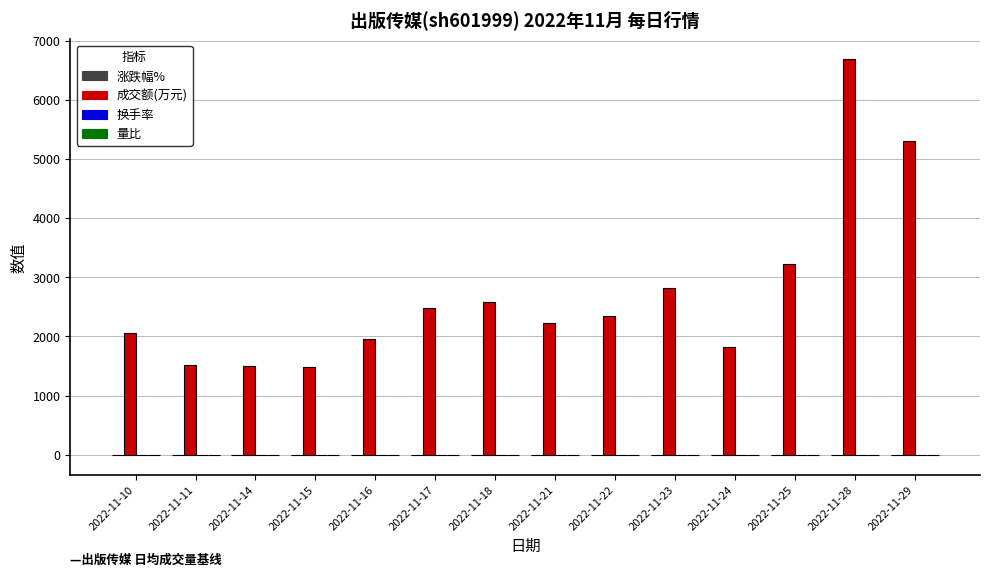

The value of 成交额(万元) at 2022-11-22 is 2344.0. True or false?

True